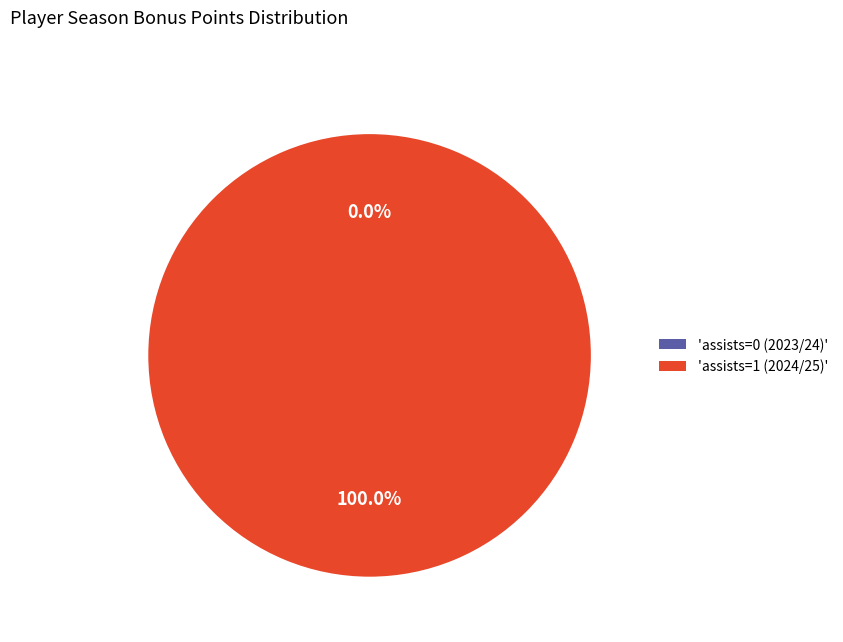

What is the total percentage of assists=0 (2023/24) and assists=1 (2024/25)?

100.0%